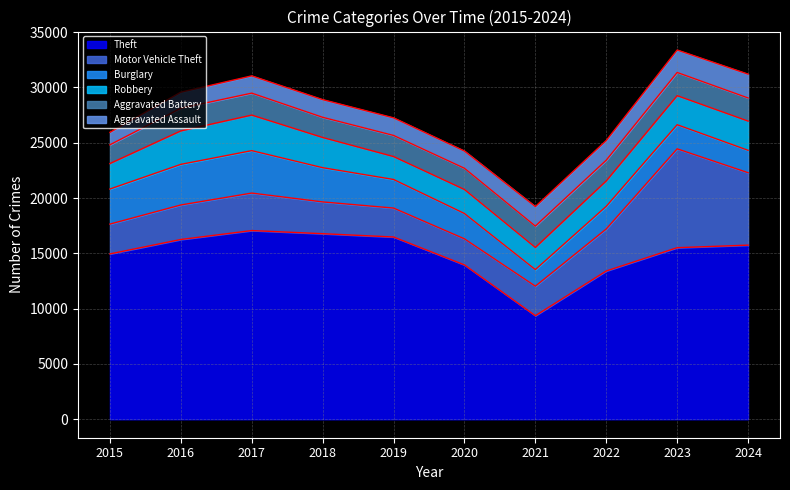

What is the value of the Motor Vehicle Theft point at the 10th from the left?

6547